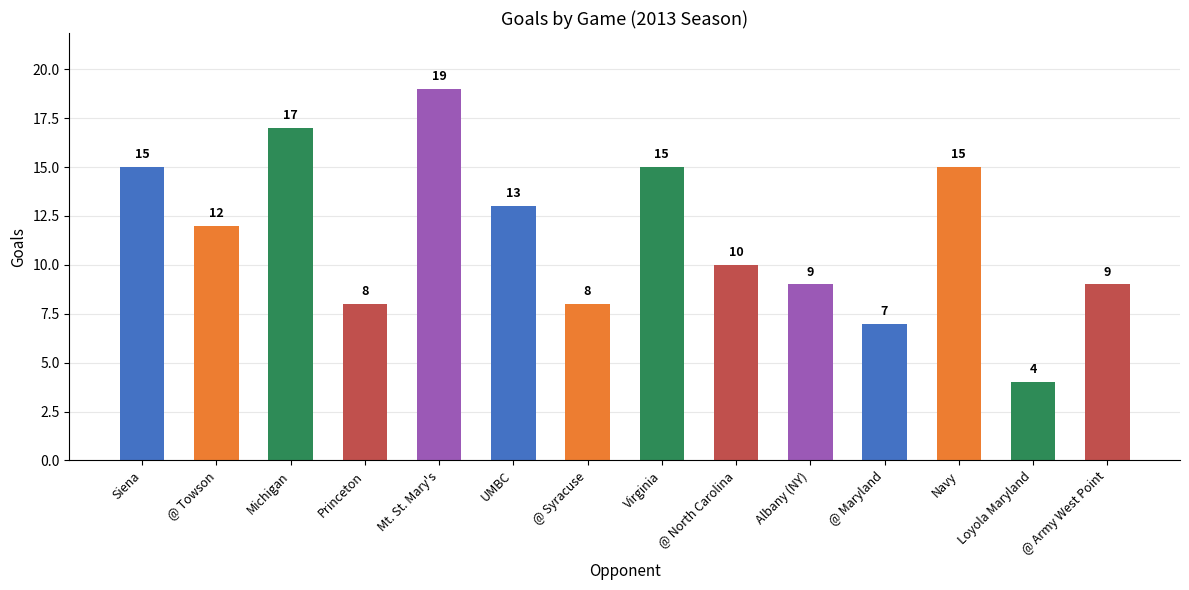

What position from the left is @ Army West Point?

14